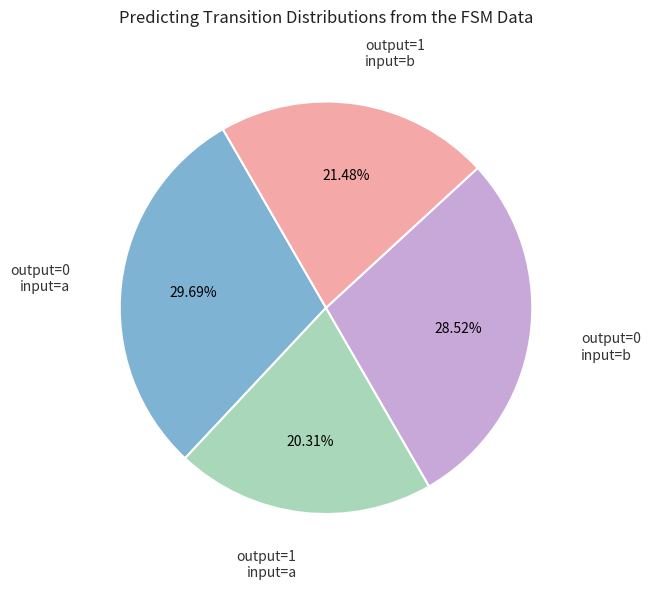

Does any single category account for the majority?

No